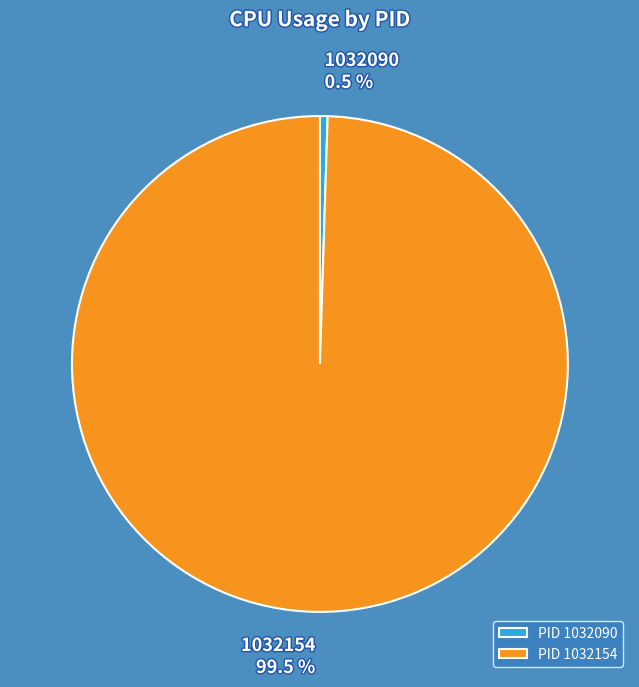

Which slice is the largest?

1032154